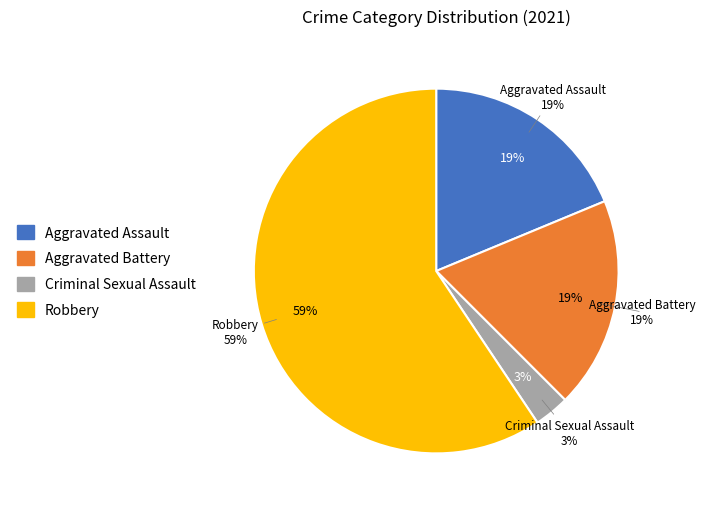

What percentage do Robbery and Criminal Sexual Assault together represent?

62.5%